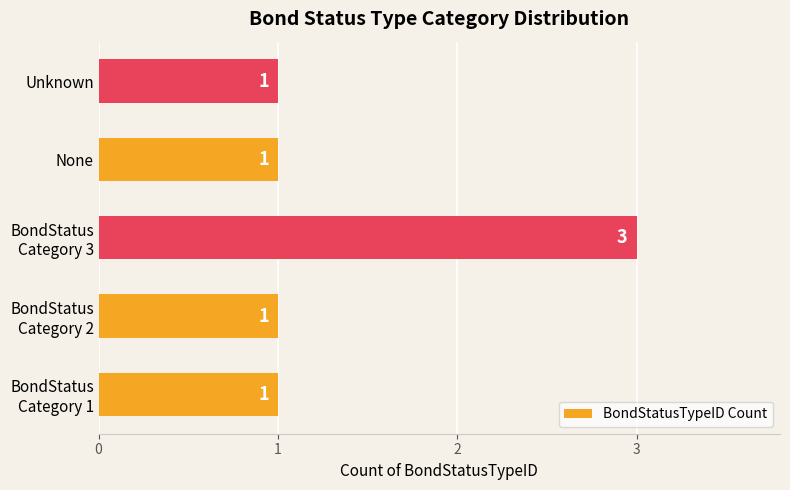

Count the number of values greater than 1.

1